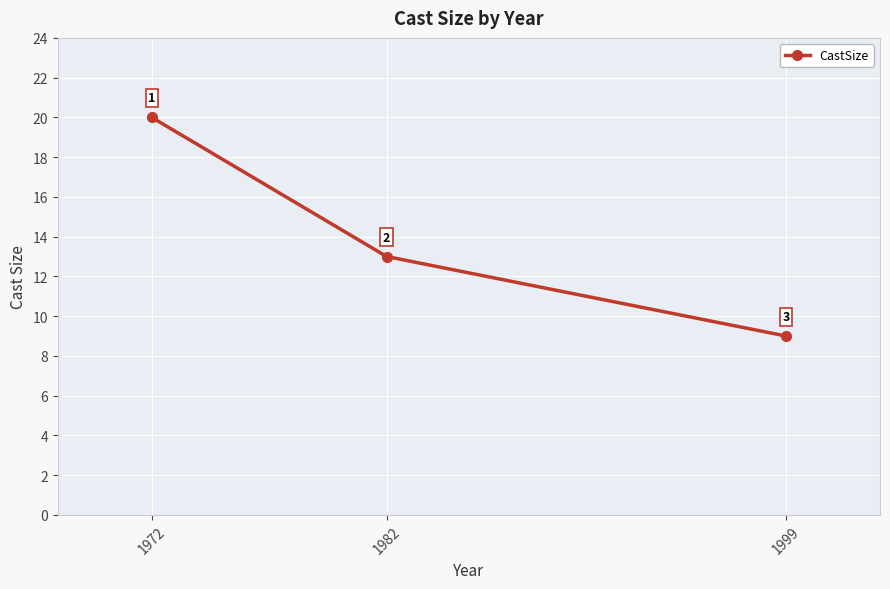

True or false: the data shows 9 at 1999.

True